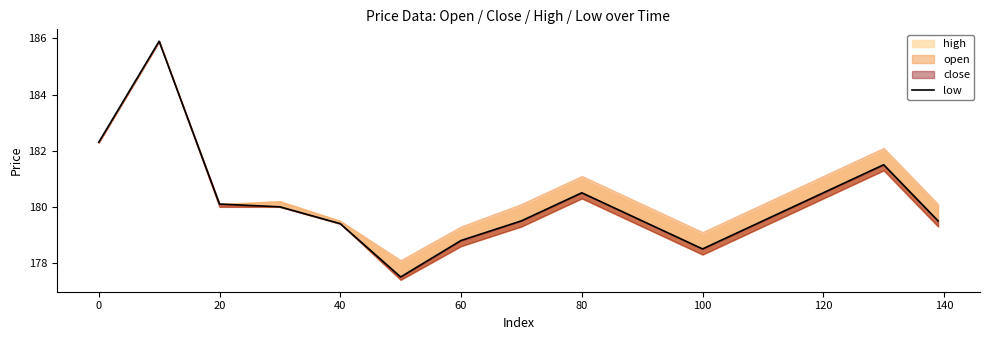

How many points are higher than both their immediate neighbors (excluding endpoints)?

3